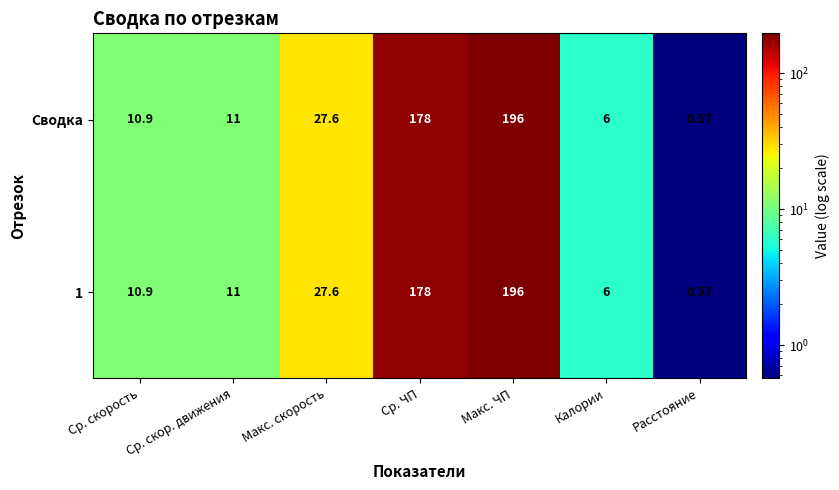

At which category is the sum across all series the highest?

Макс. ЧП